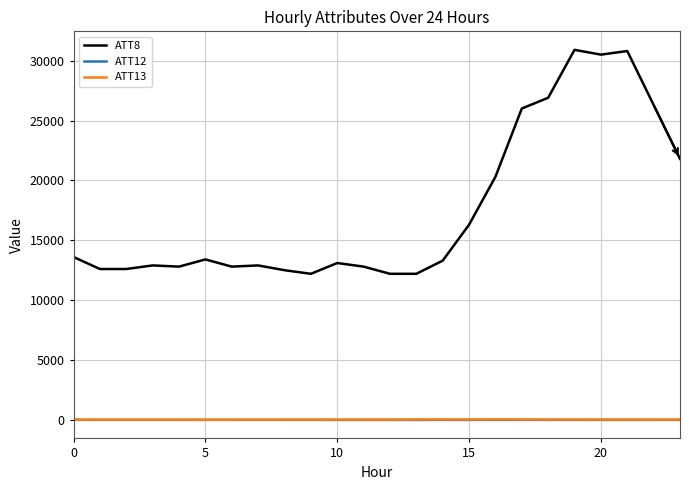

What are all the series names shown in the legend?

ATT8, ATT12, ATT13